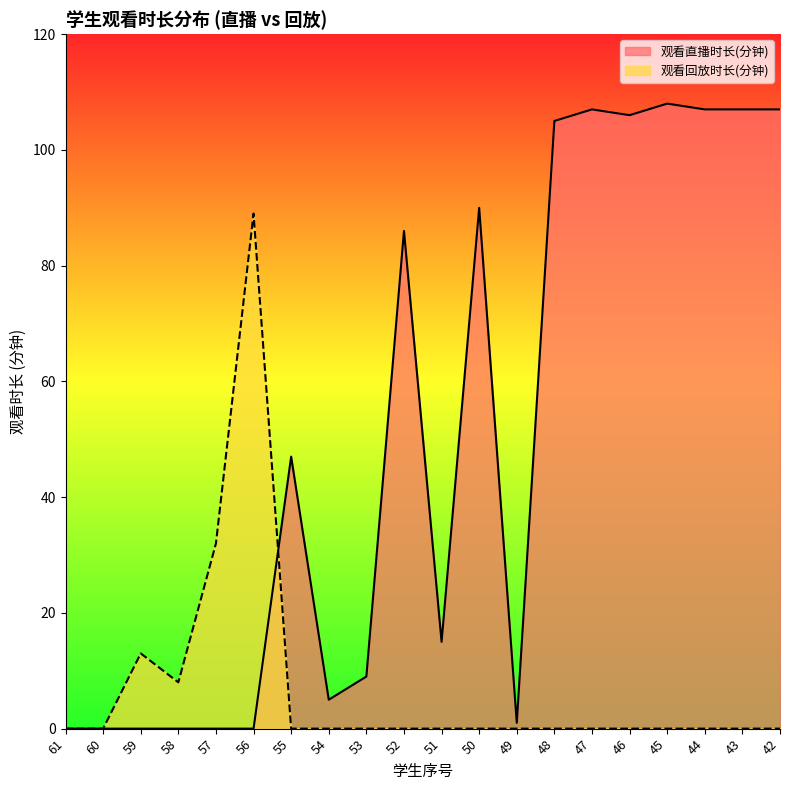

Which category has the lowest value across all series?

61